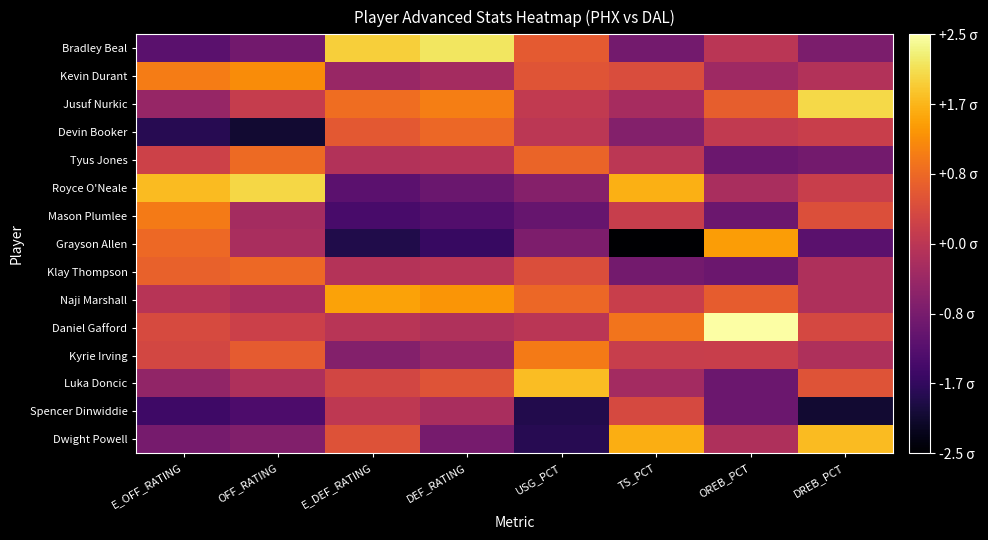

At which category is the sum across all series the highest?

OREB_PCT